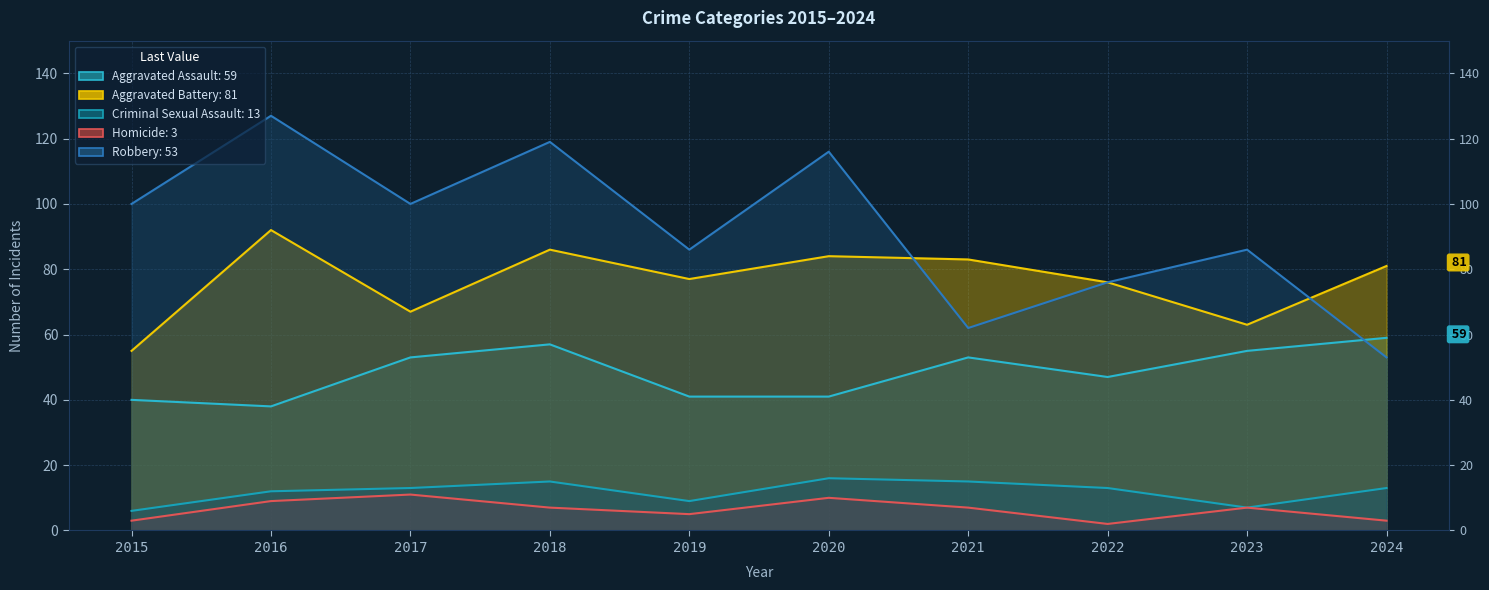

Reading left to right, transcribe all the data shown in this chart.

Aggravated Assault: 40	38	53	57	41	41	53	47	55	59
Aggravated Battery: 55	92	67	86	77	84	83	76	63	81
Criminal Sexual Assault: 6	12	13	15	9	16	15	13	7	13
Homicide: 3	9	11	7	5	10	7	2	7	3
Robbery: 100	127	100	119	86	116	62	76	86	53